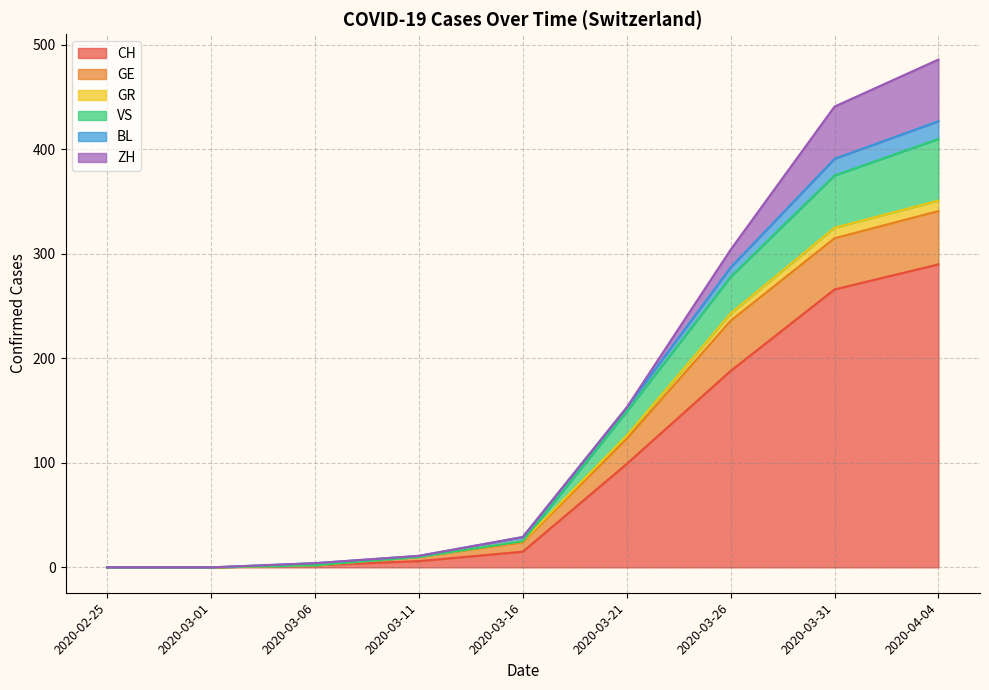

Which category has the highest value in the CH series?

2020-04-04